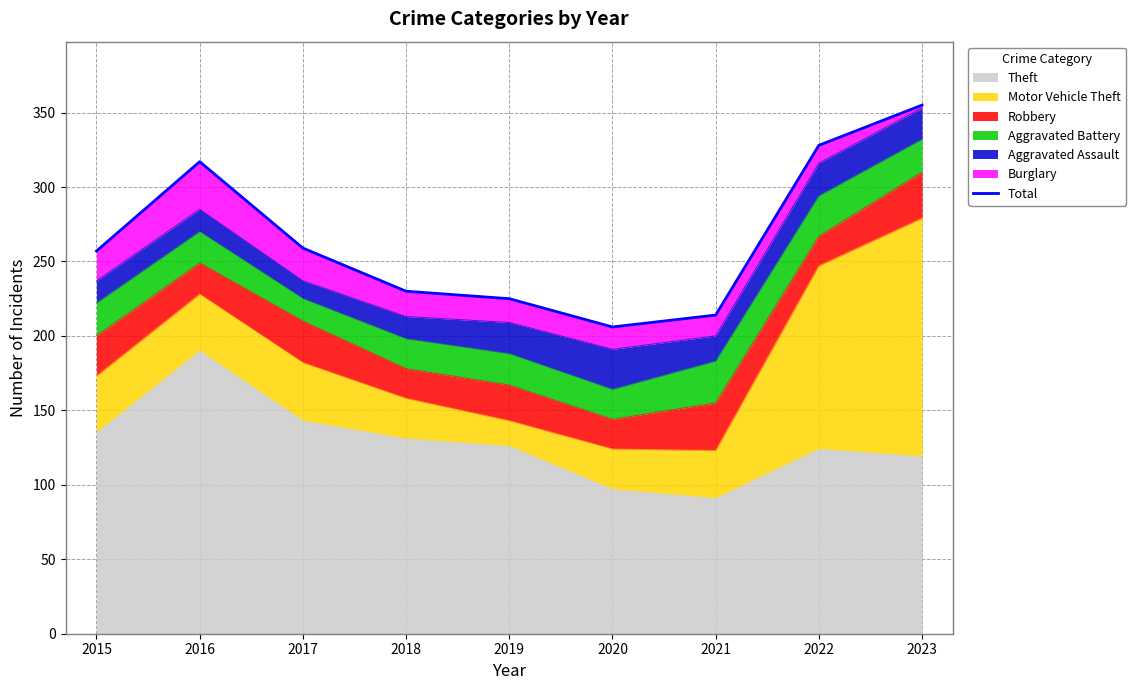

Is it true that Theft equals 126 at 2019?

True